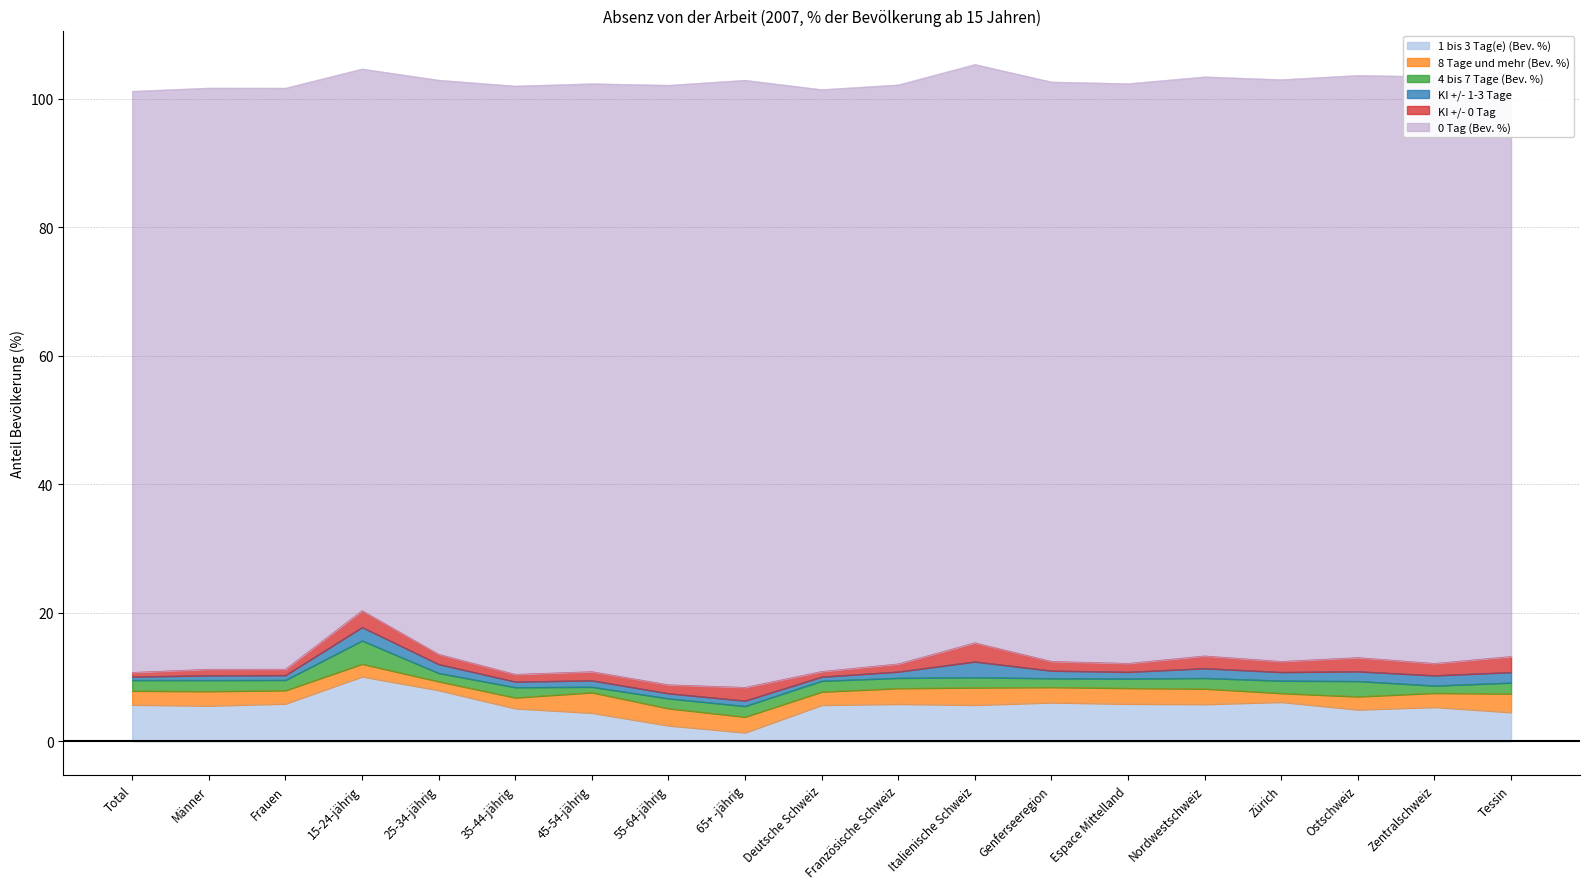

True or false: KI +/- 0 Tag and 1 bis 3 Tag(e) (Bev. %) intersect in this chart.

False